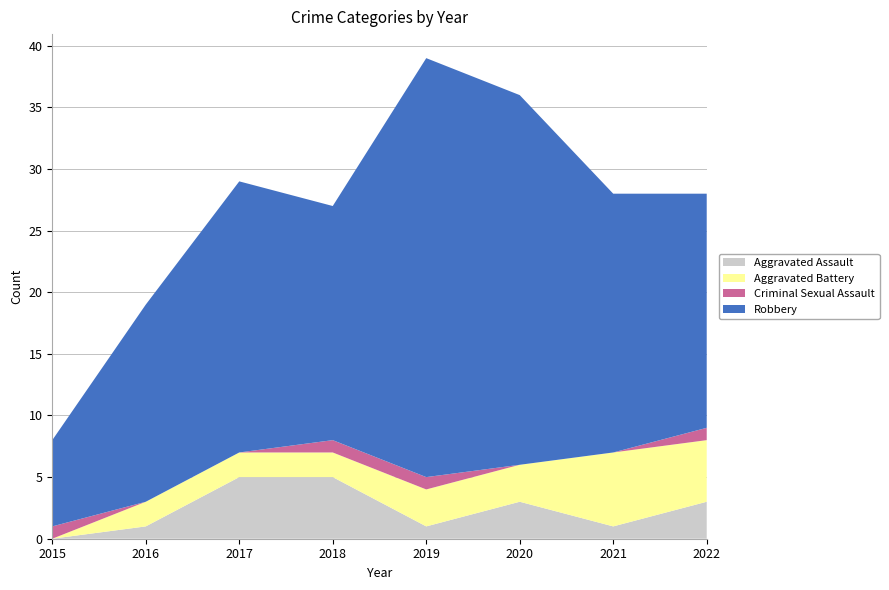

Reading left to right, extract all data points from this chart.

Aggravated Assault: 2015=0	2016=1	2017=5	2018=5	2019=1	2020=3	2021=1	2022=3
Aggravated Battery: 2015=0	2016=2	2017=2	2018=2	2019=3	2020=3	2021=6	2022=5
Criminal Sexual Assault: 2015=1	2016=0	2017=0	2018=1	2019=1	2020=0	2021=0	2022=1
Robbery: 2015=7	2016=16	2017=22	2018=19	2019=34	2020=30	2021=21	2022=19